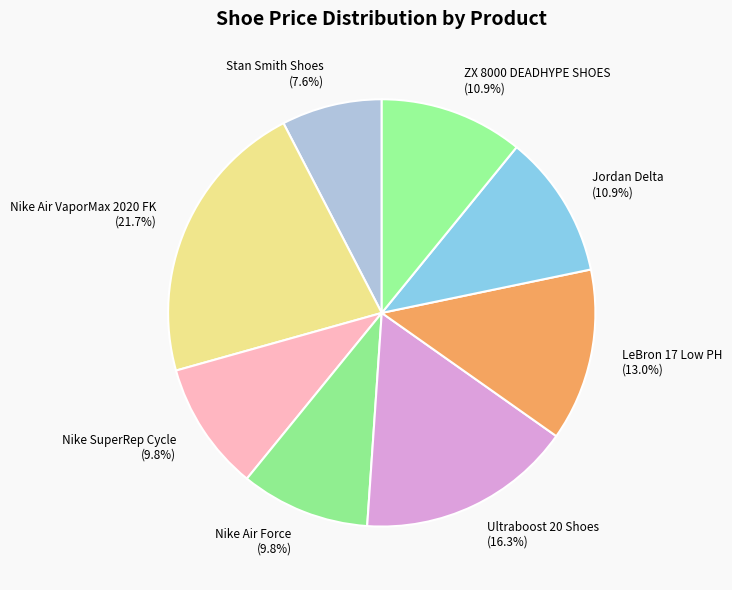

To the nearest percent, what portion does ZX 8000 DEADHYPE SHOES represent?

11%